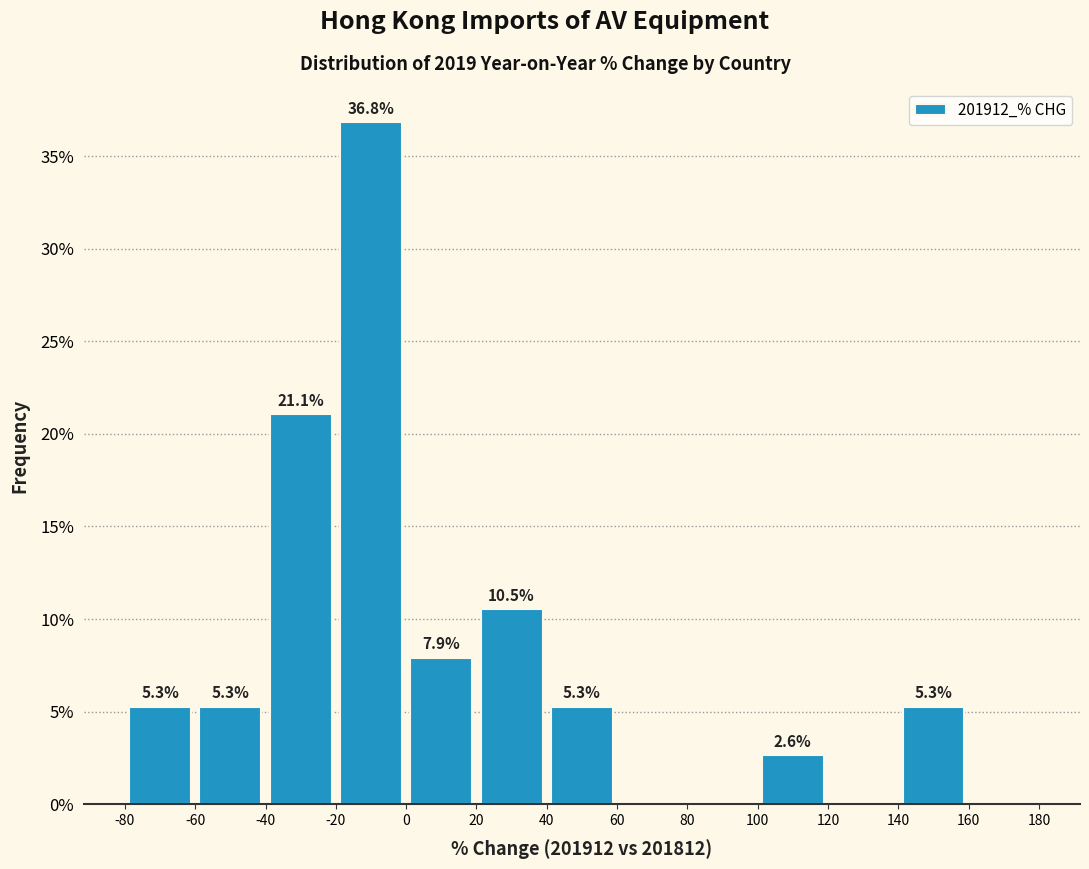

Which range on the x-axis has the tallest bar?

-20 to 0